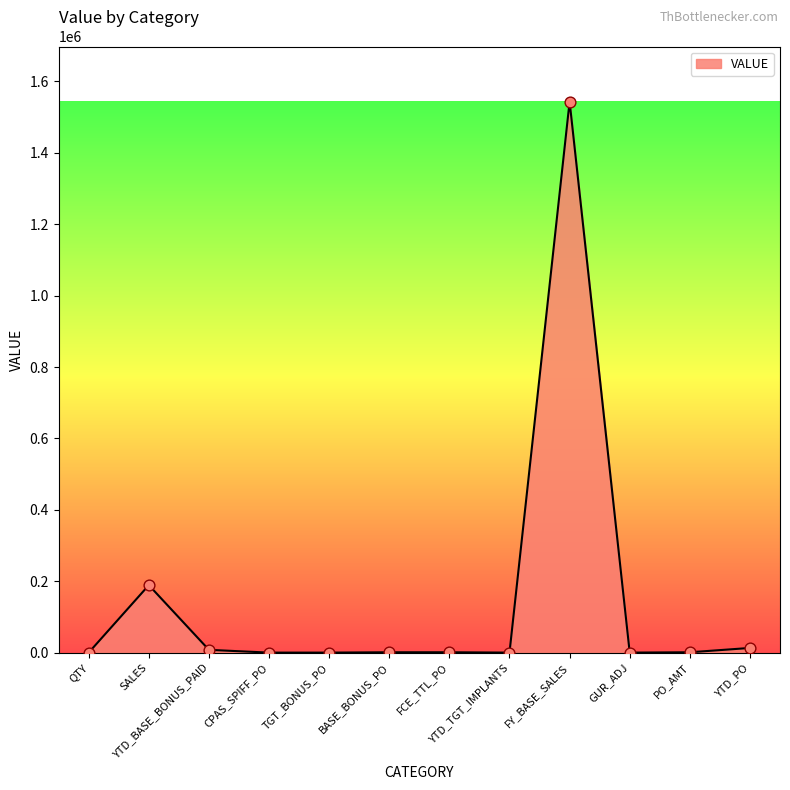

What is the change in value from FY_BASE_SALES to GUR_ADJ?

-1543500.0